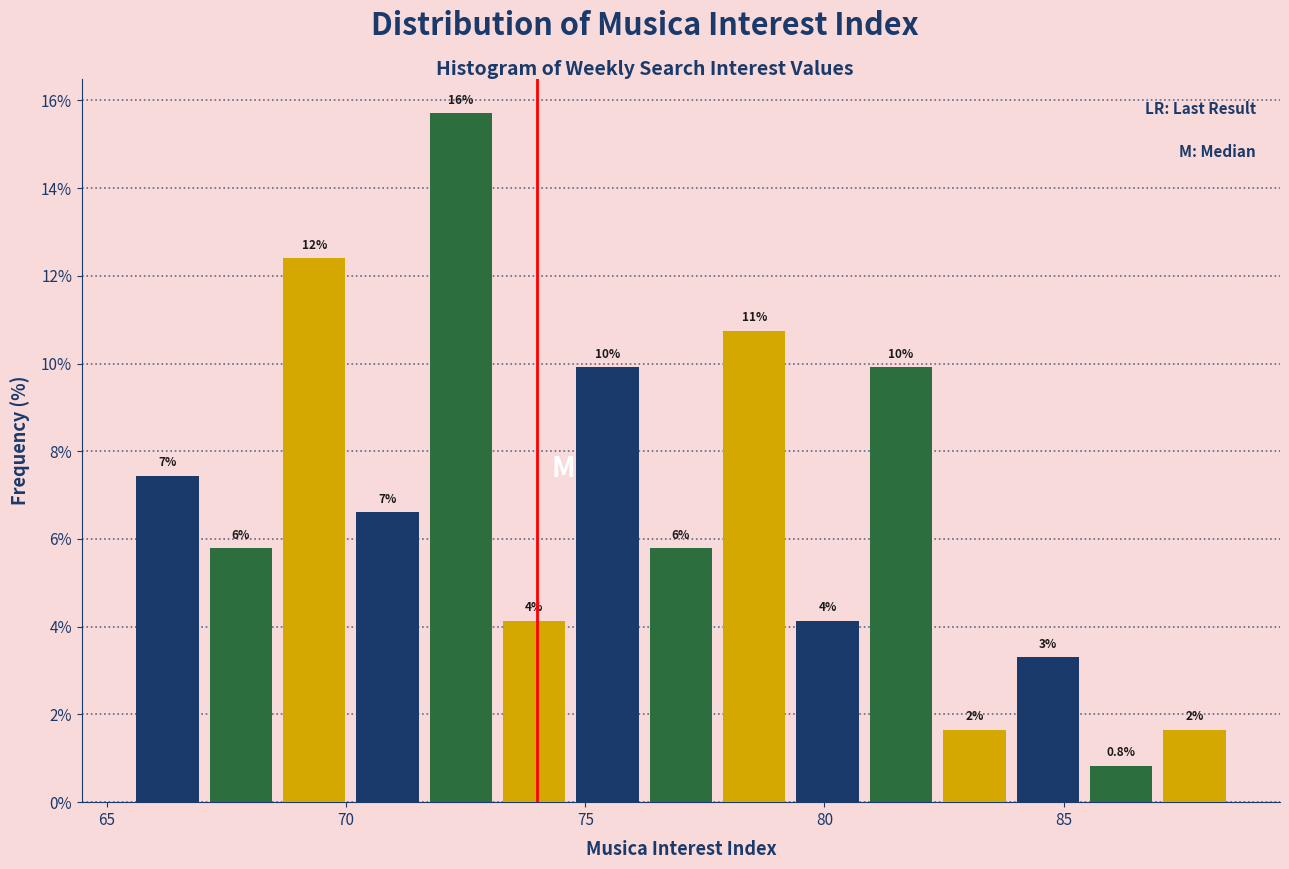

Around what value on the x-axis is the tallest bar? Give the approximate position of its centre, as read against the axis.

72.5